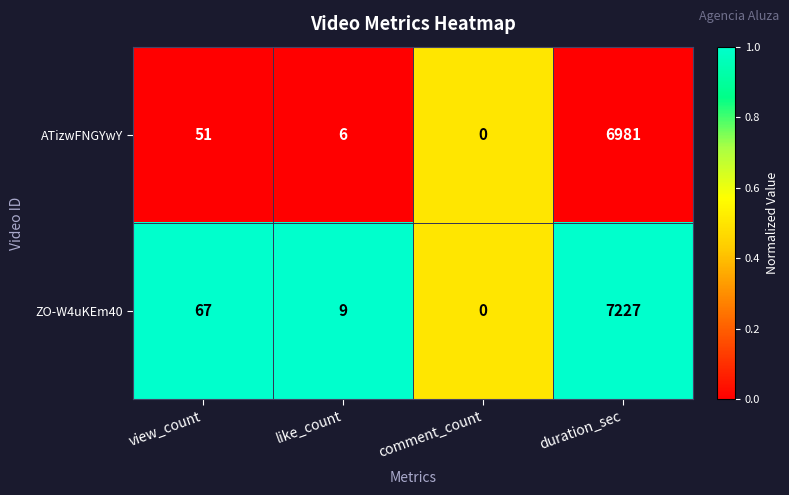

List the series in order of their overall mean, lowest first.

ATizwFNGYwY, ZO-W4uKEm40